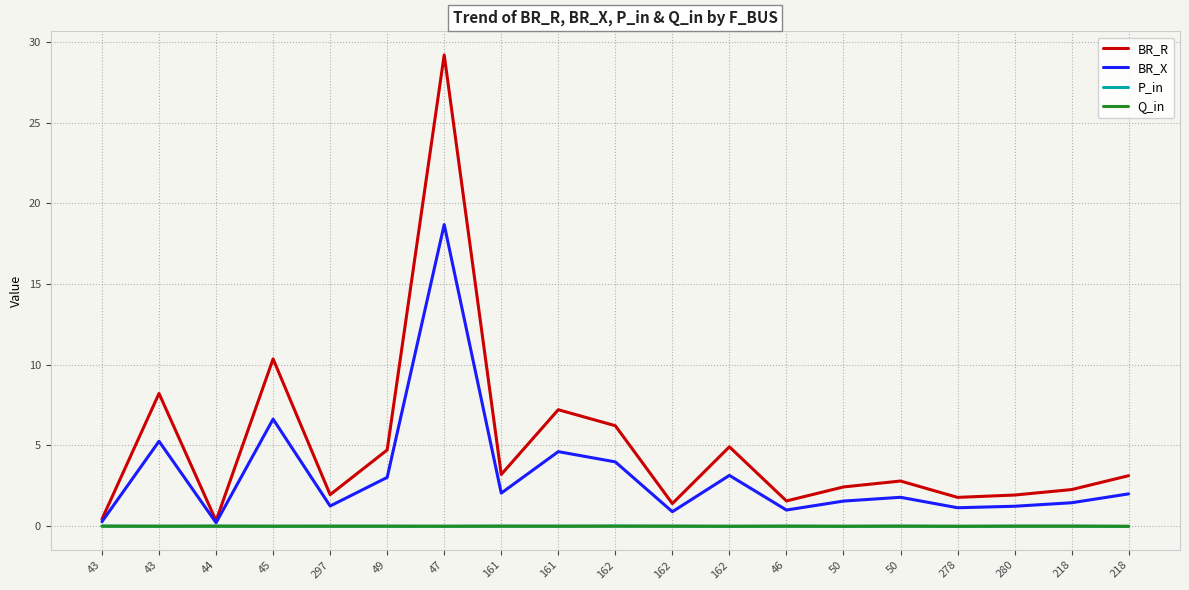

What are all the series names shown in the legend?

BR_R, BR_X, P_in, Q_in